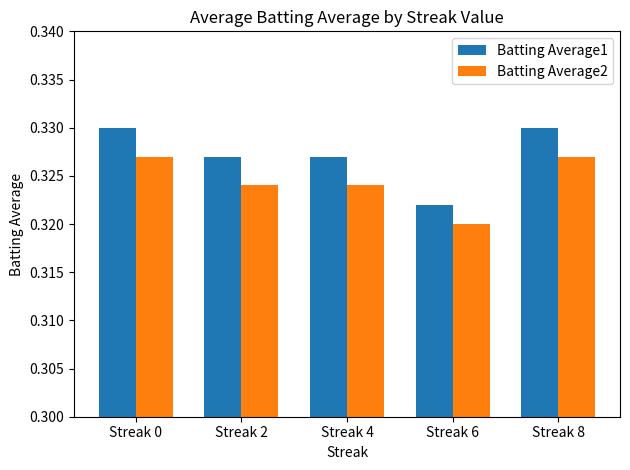

At which label does Batting Average2 reach its minimum?

Streak 6